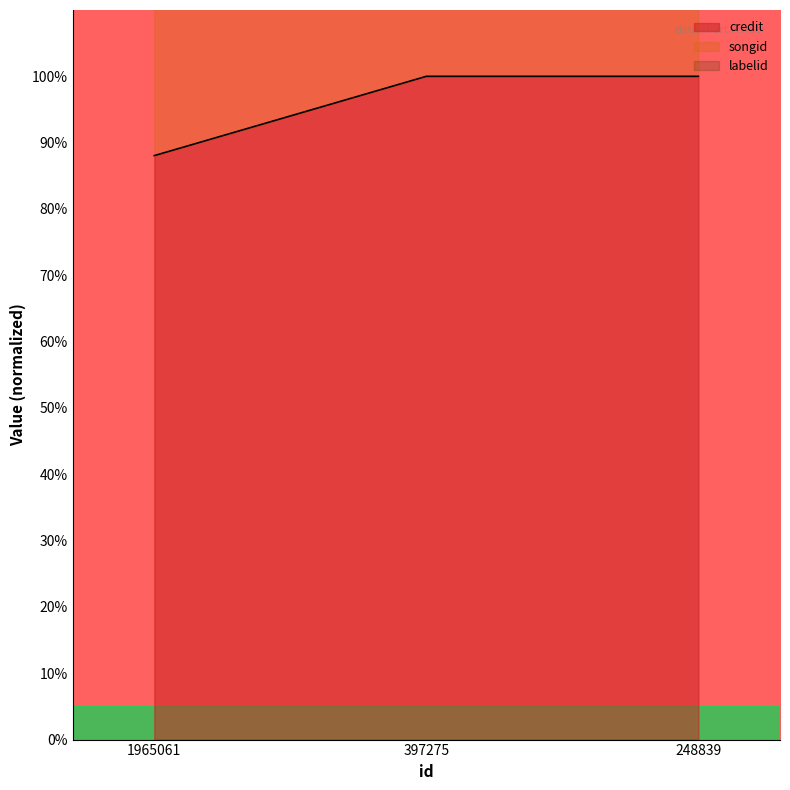

Read the credit value at 397275.

1.0